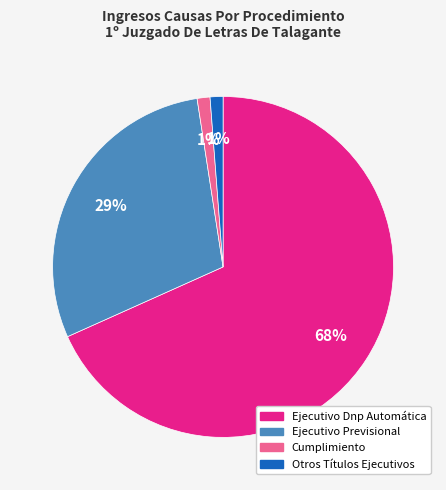

Is the sum of Otros Títulos Ejecutivos and Ejecutivo Dnp Automática greater than half?

Yes